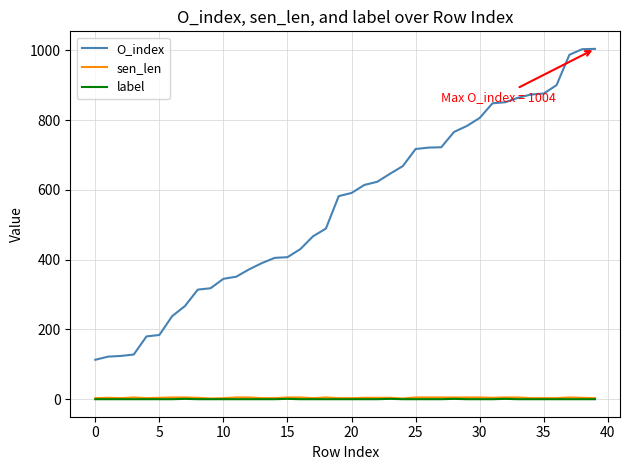

Which series has the largest total across all categories?

O_index